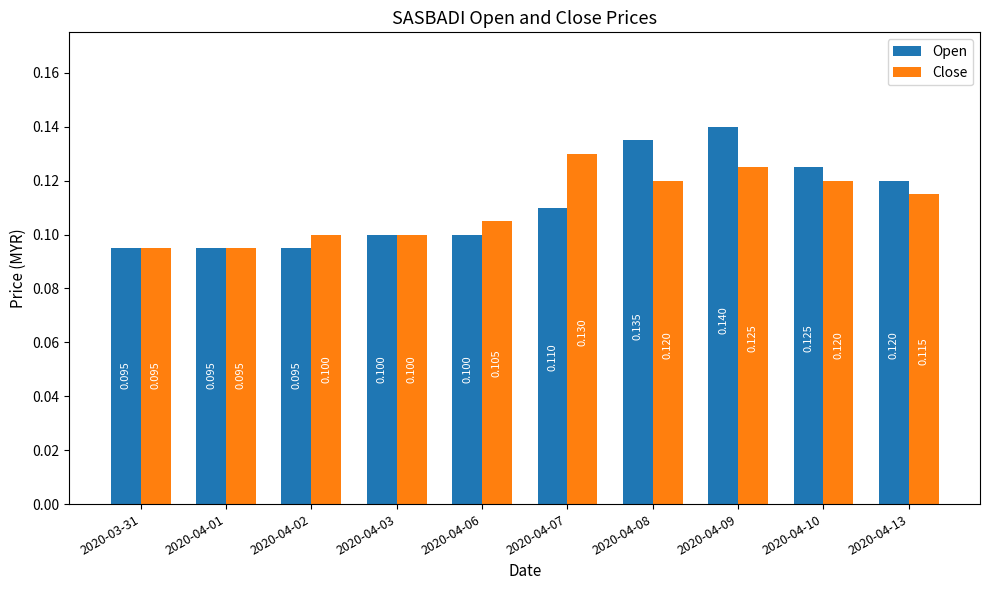

How many bars are there in each group?

2